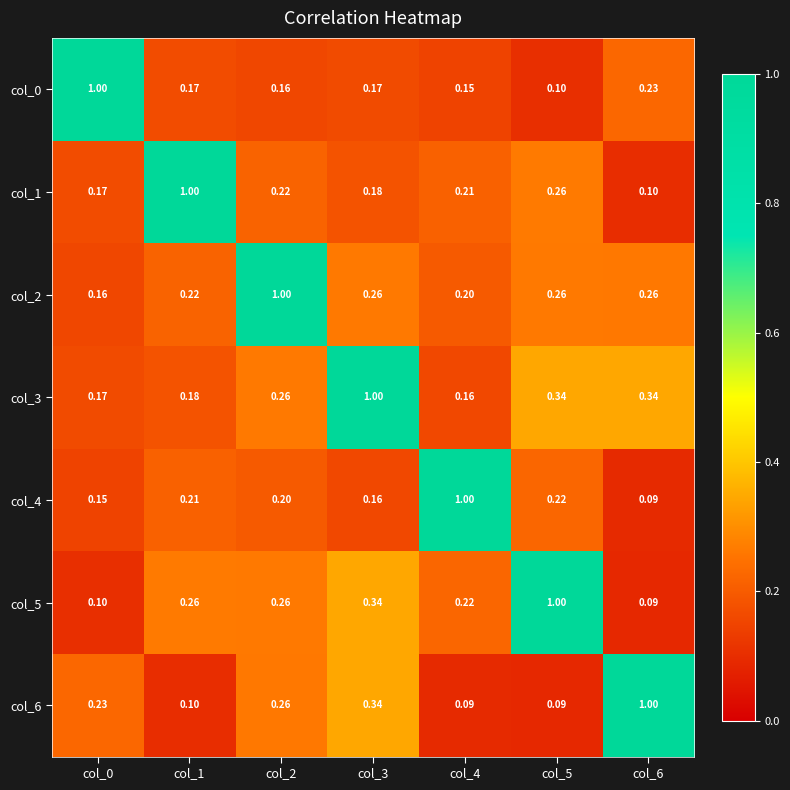

Rank the series at col_4 from highest to lowest value.

col_4, col_5, col_1, col_2, col_3, col_0, col_6